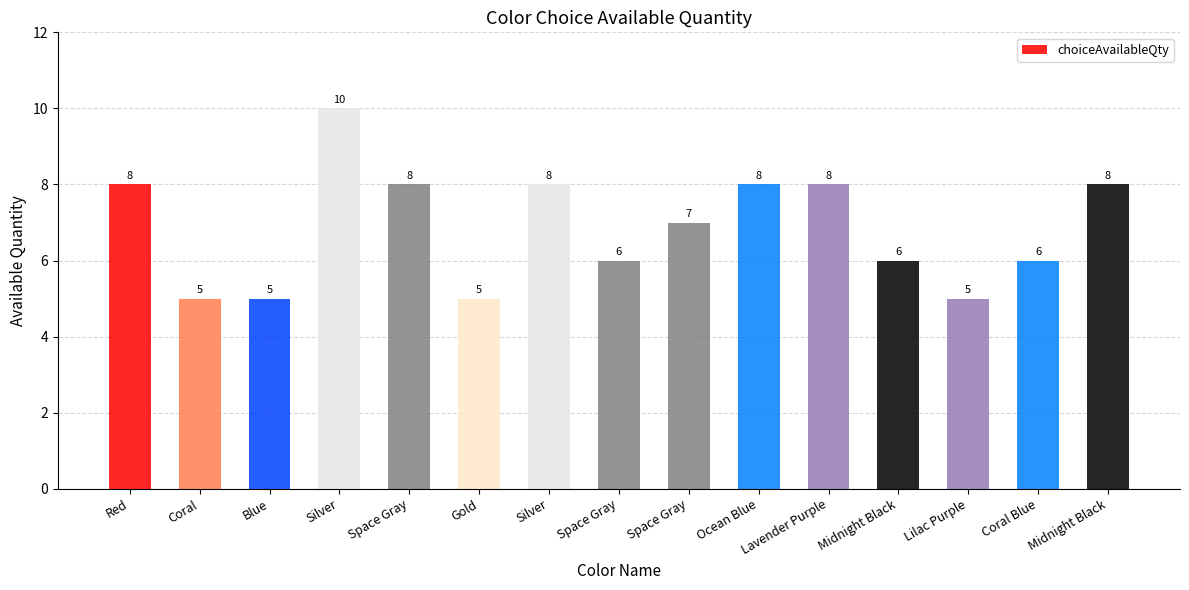

Reading left to right, extract all data points from this chart.

Red=8	Coral=5	Blue=5	Silver=10	Space Gray=8	Gold=5	Silver=8	Space Gray=6	Space Gray=7	Ocean Blue=8	Lavender Purple=8	Midnight Black=6	Lilac Purple=5	Coral Blue=6	Midnight Black=8